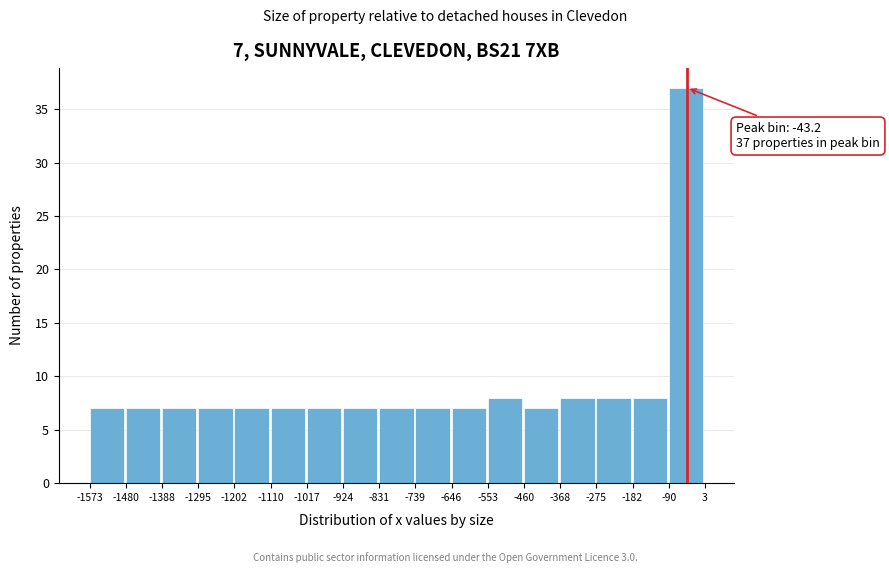

Over which range of the x-axis is the bar tallest?

-90 to 3